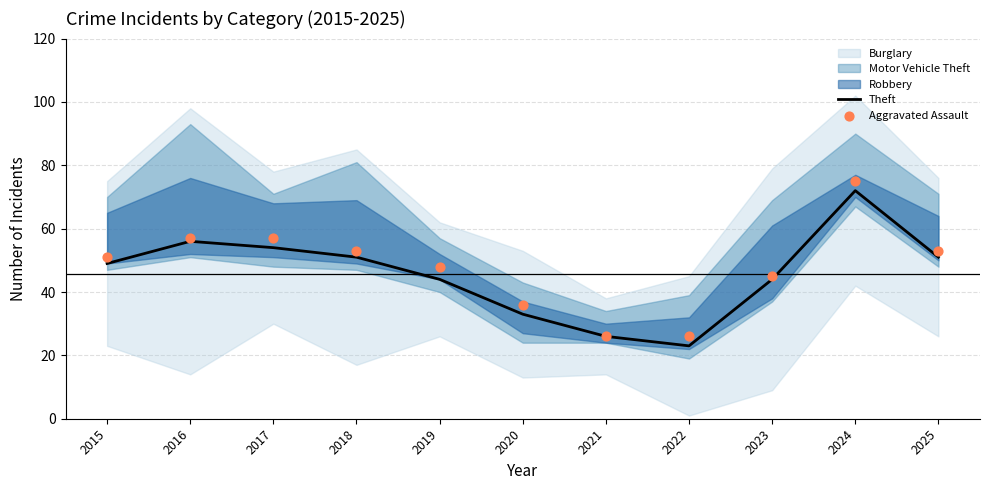

True or false: Theft has a value of 44 at 2023.

True